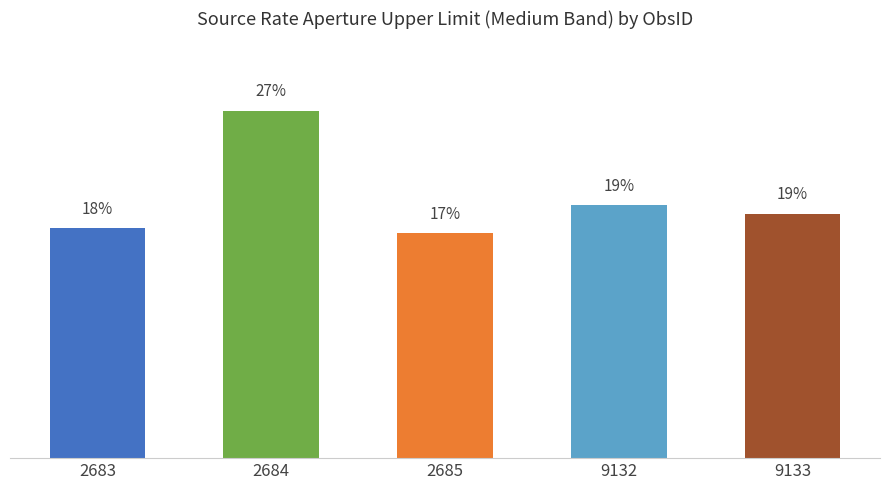

Rank the categories by value from lowest to highest.

2685, 2683, 9133, 9132, 2684